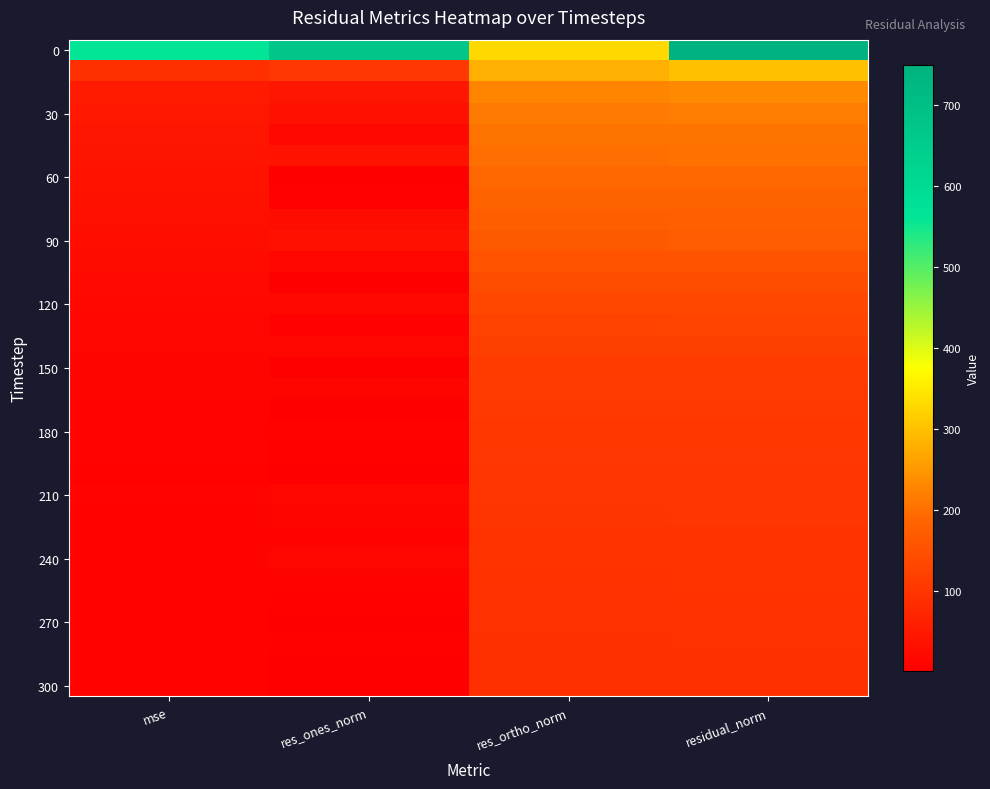

How many distinct data groups are displayed?

31